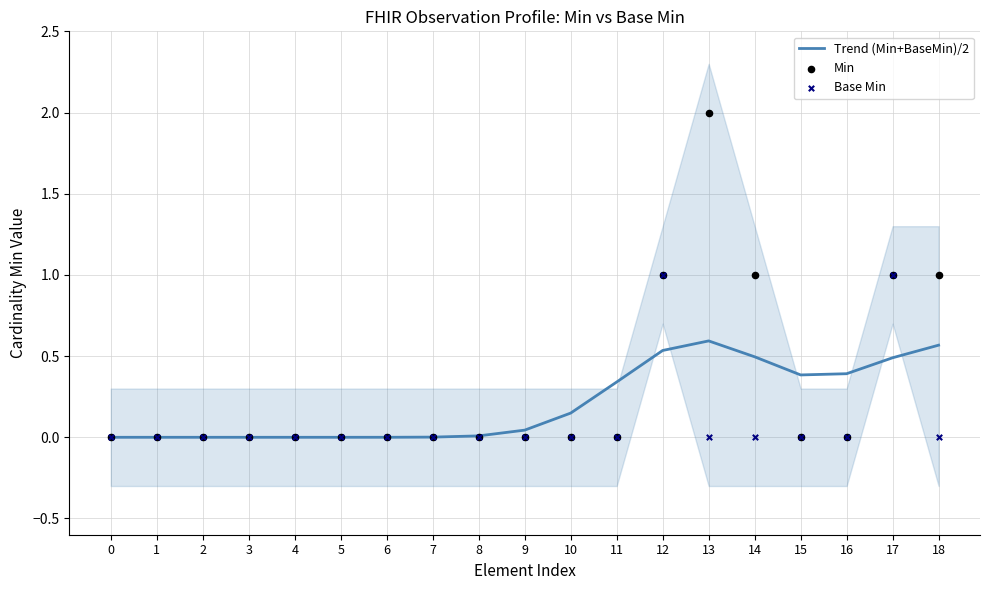

At which category is the sum across all series the highest?

13